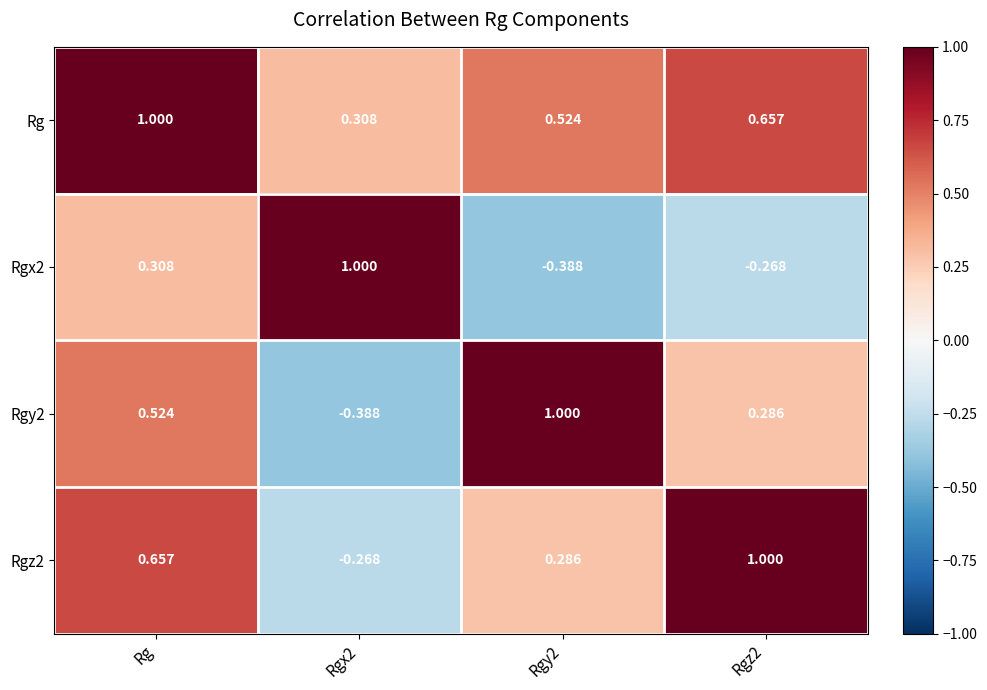

Where does the Rgx2 series first go above 0?

Rg